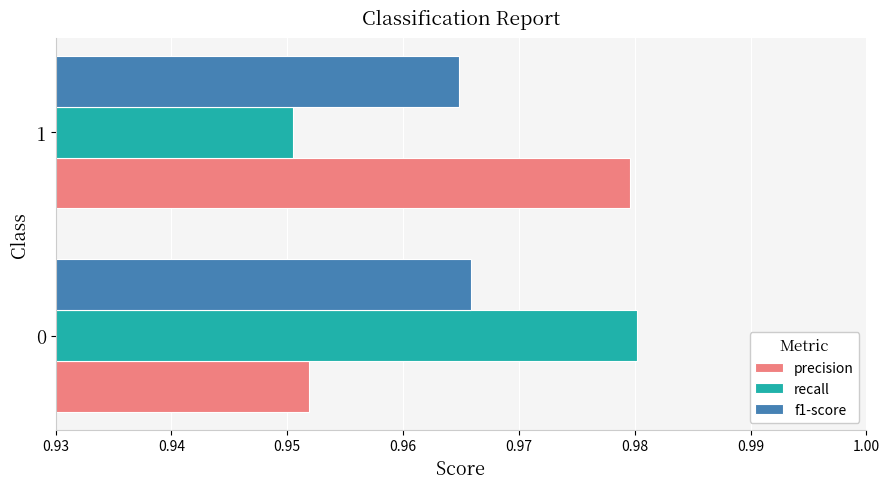

At how many categories does at least one series exceed 0?

2